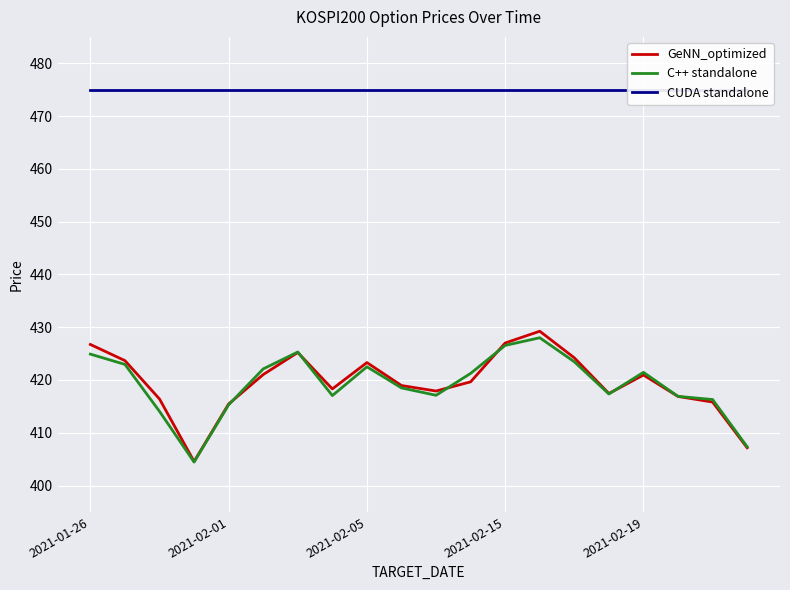

How many lines are shown in the chart?

3